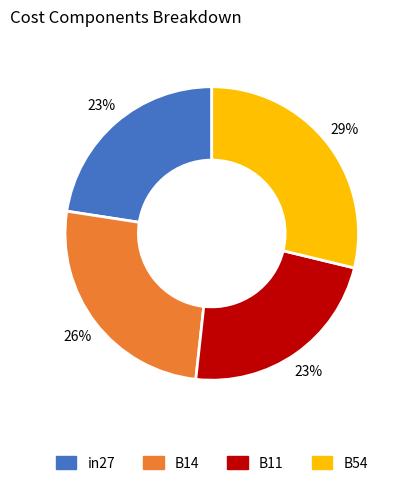

What is the largest slice in the pie chart?

B54